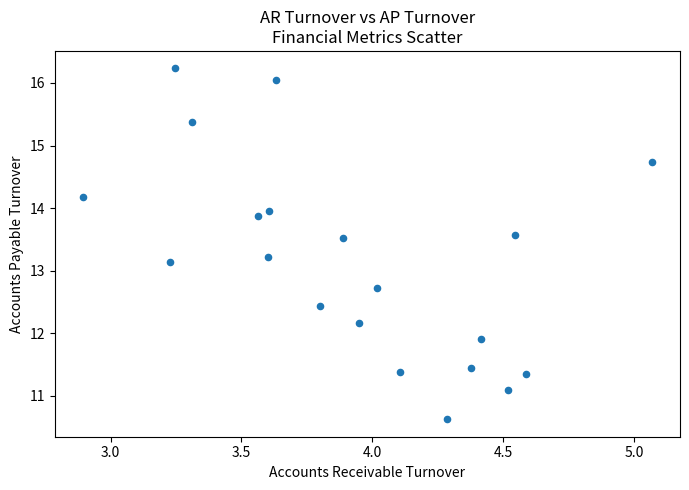

What Y value in the scatter plot is closest to 13?

13.1